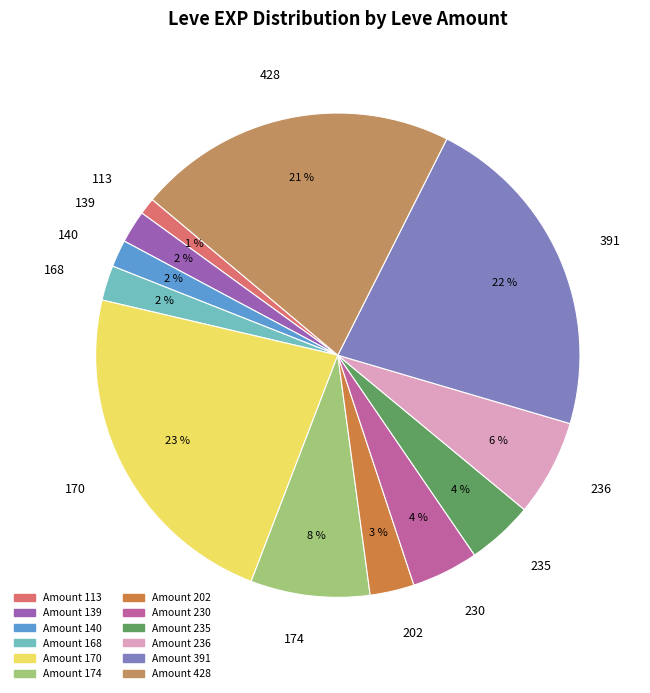

How many slices are in this pie chart?

12